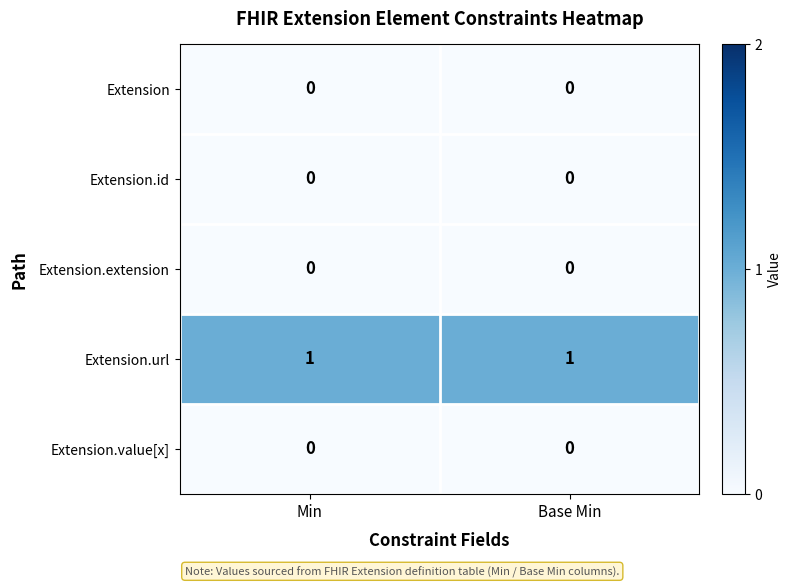

True or false: Extension.url has a value of 1 at Min.

True